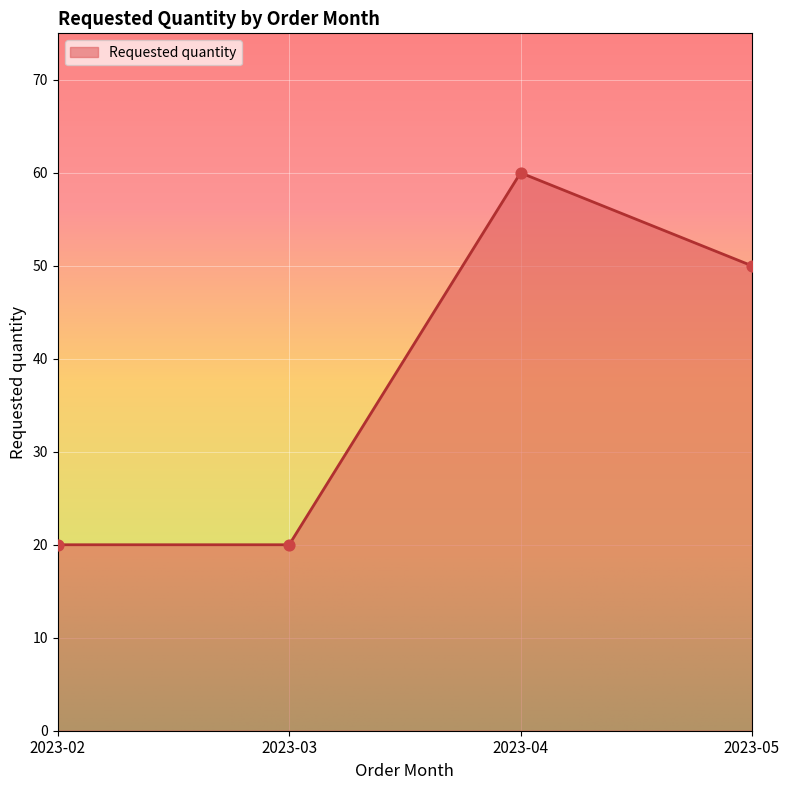

Approximately how many times larger is the value at 2023-04 compared to 2023-03?

3.0